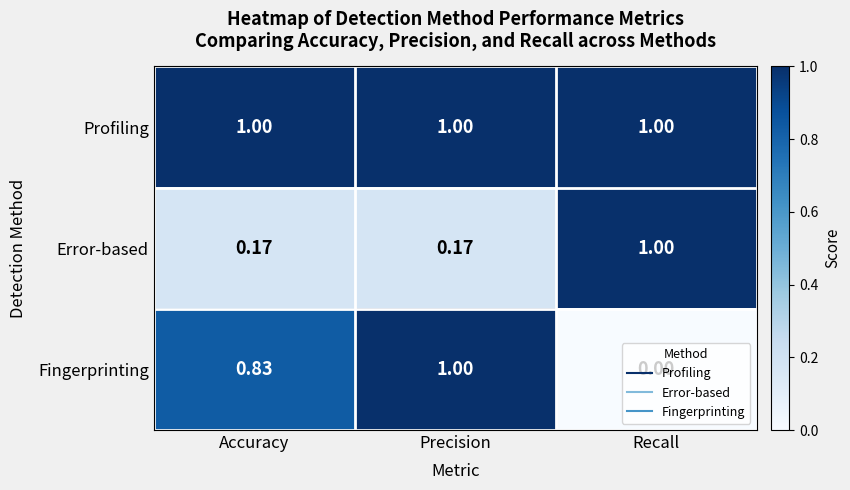

Which series has the widest spread of values?

Fingerprinting